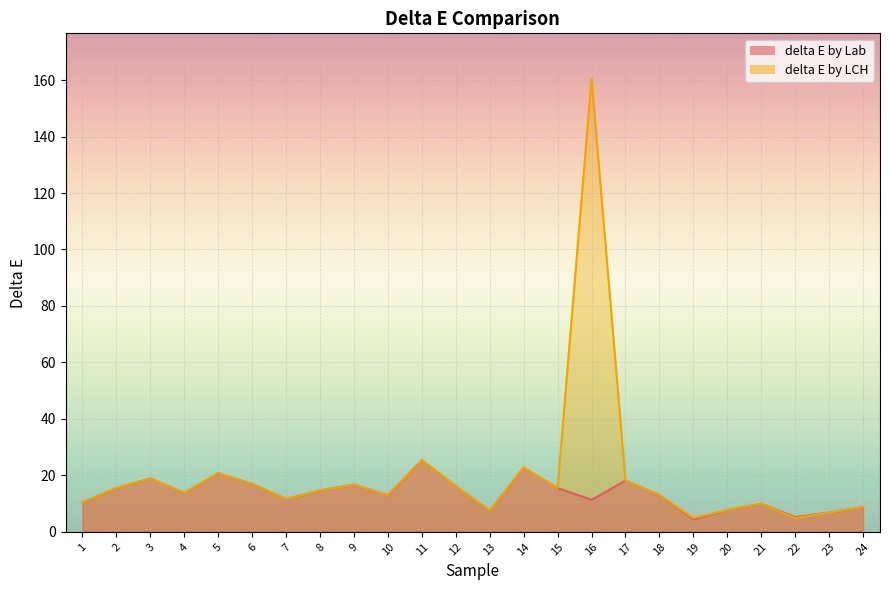

True or false: delta E by LCH and delta E by Lab intersect in this chart.

False